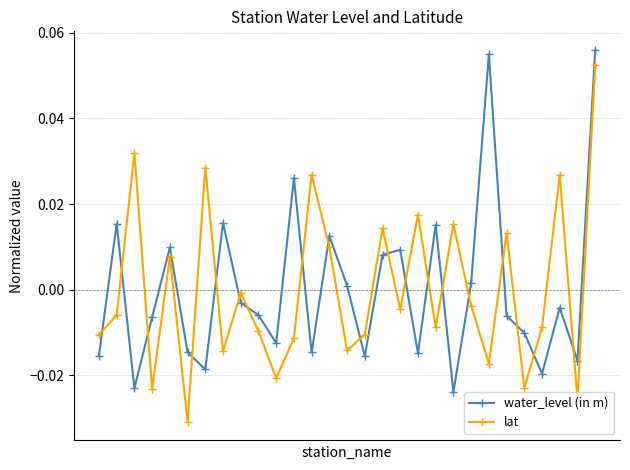

After their last crossing, which series has the higher values: lat or water_level (in m)?

water_level (in m)